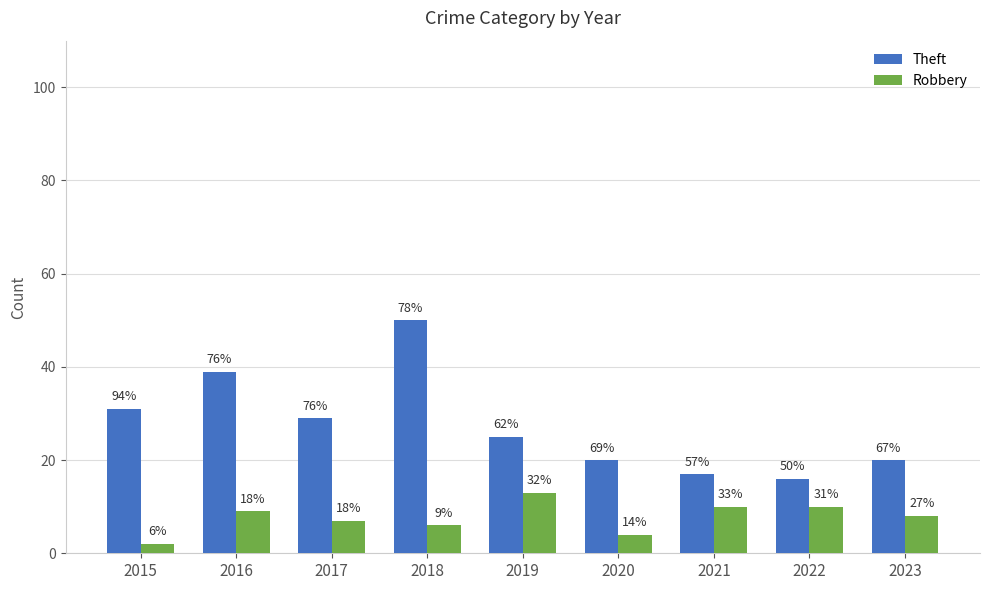

Are the bars grouped side by side (vs. stacked)?

Yes